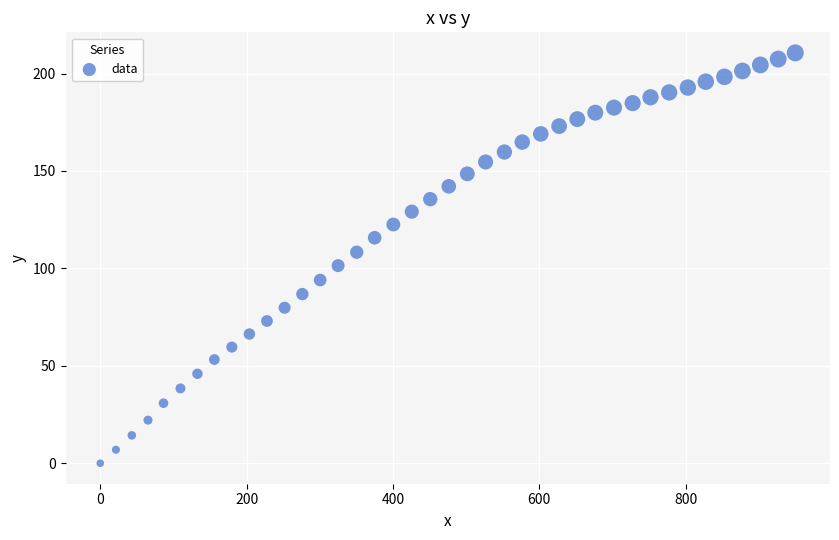

What is the range of Y values (max minus min)?

210.6